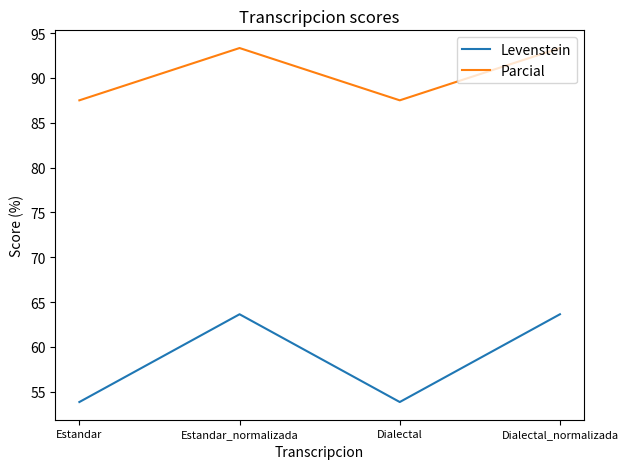

Which series changed the most between Estandar_normalizada and Dialectal?

Levenstein